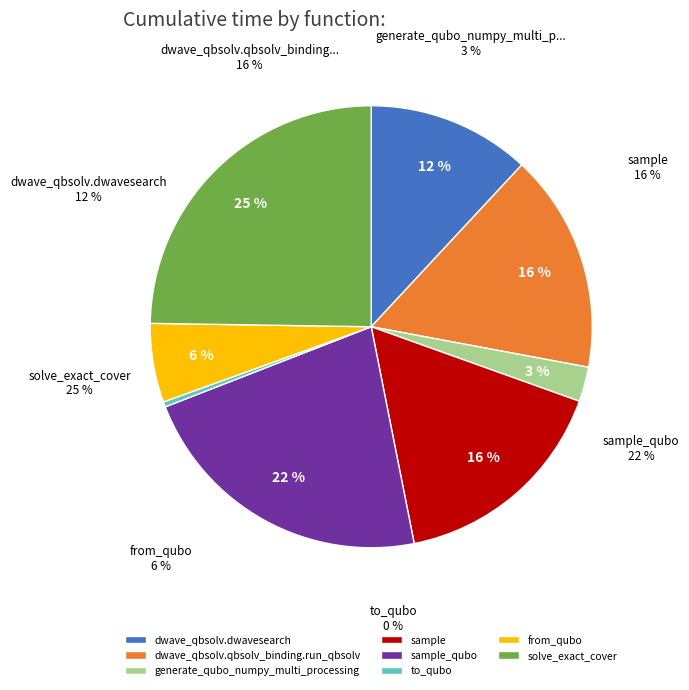

Count the number of slices in the pie.

8